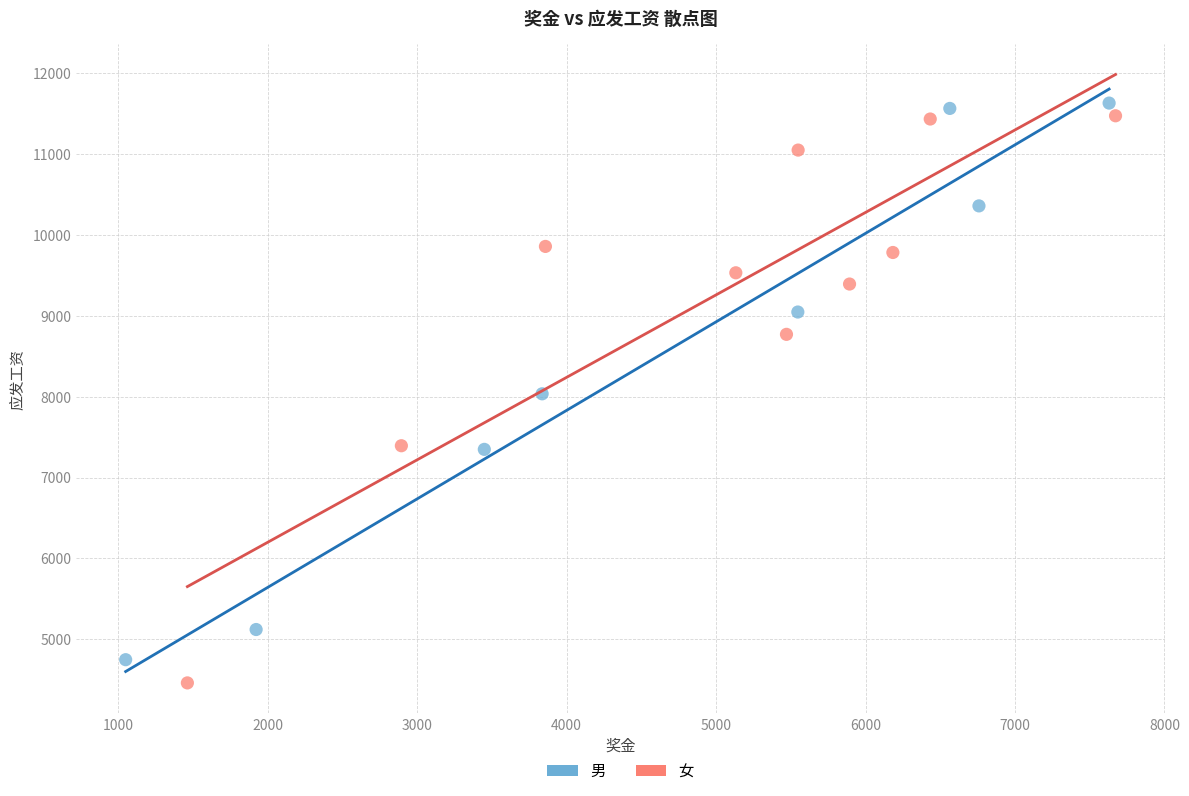

Which series contains the lowest Y value?

女